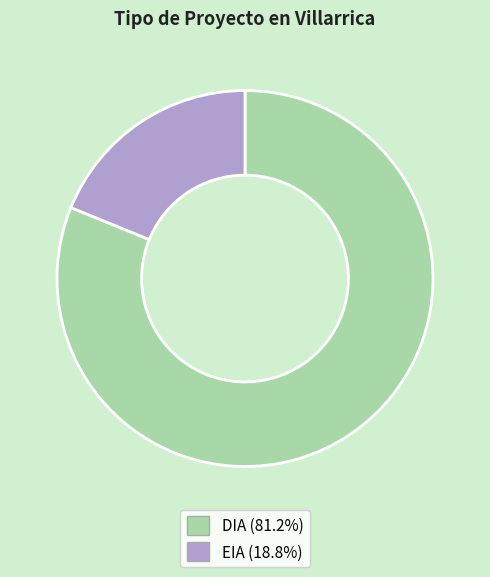

Which category has the smallest portion of the pie?

EIA